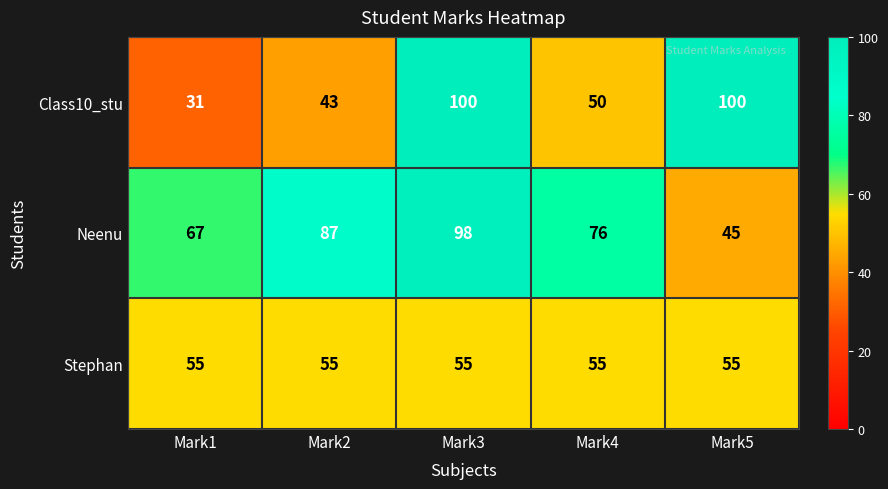

What is the sum of all Stephan values?

275